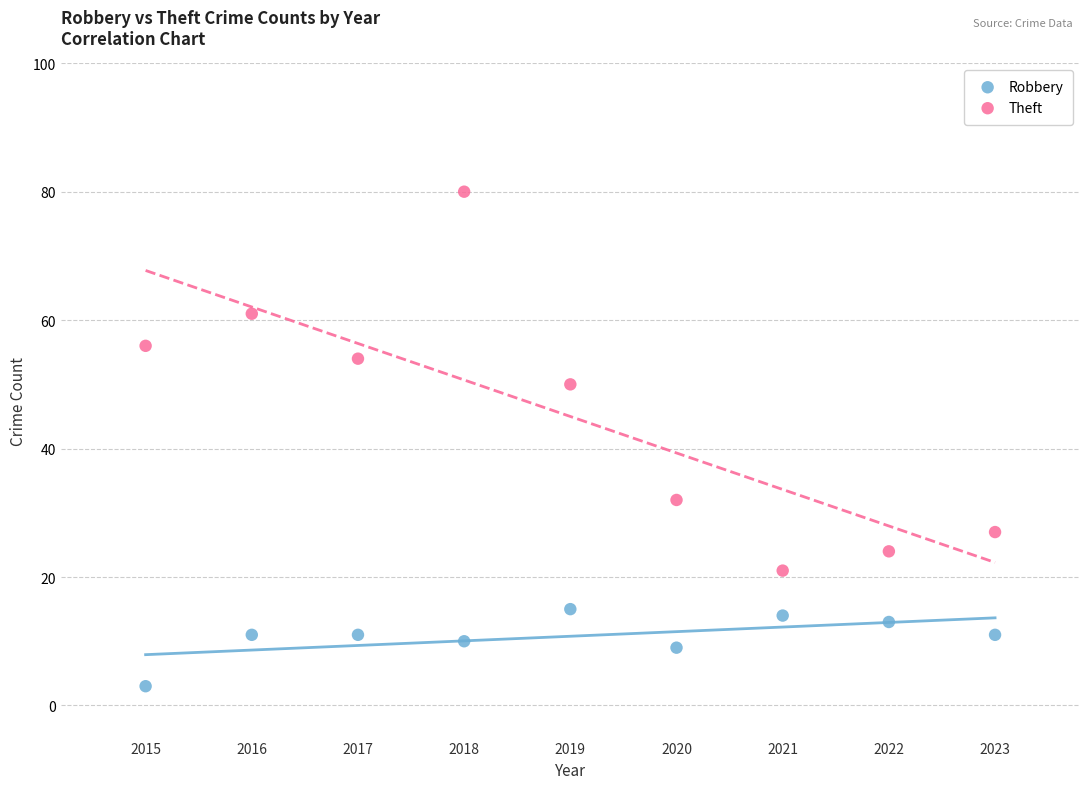

Which series contains the highest Y value?

Theft